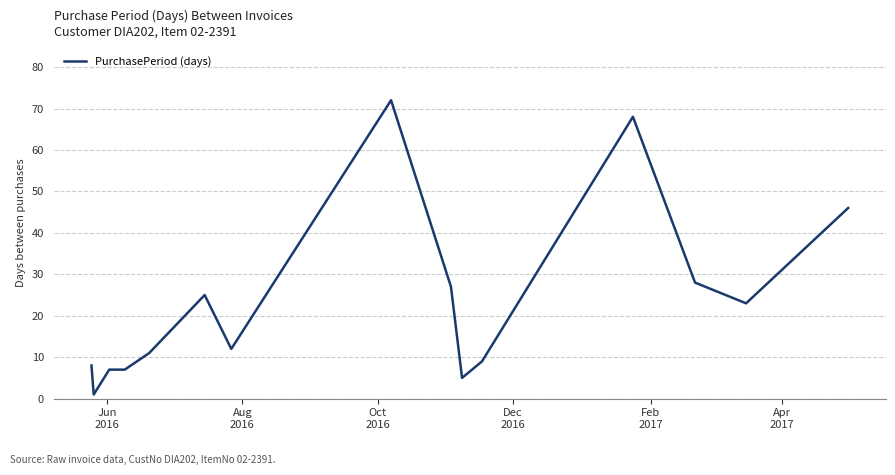

What is the difference between the second highest and minimum values?

67